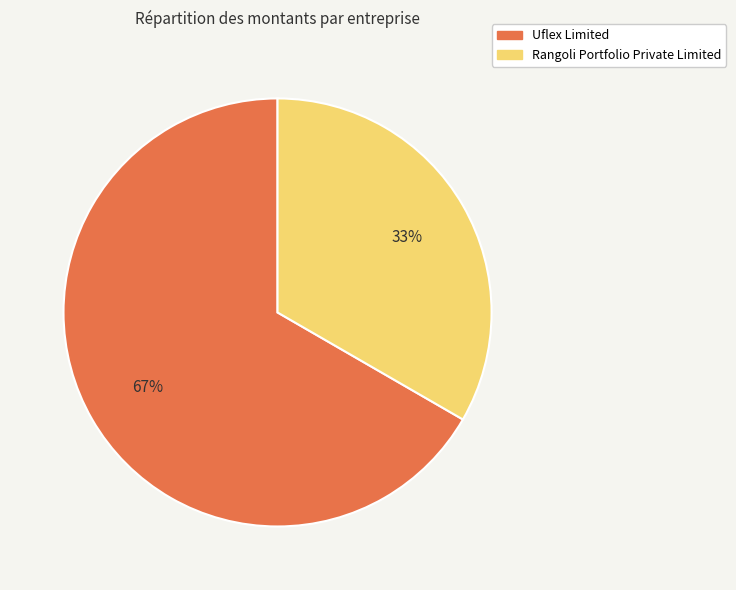

How many slices are in this pie chart?

2